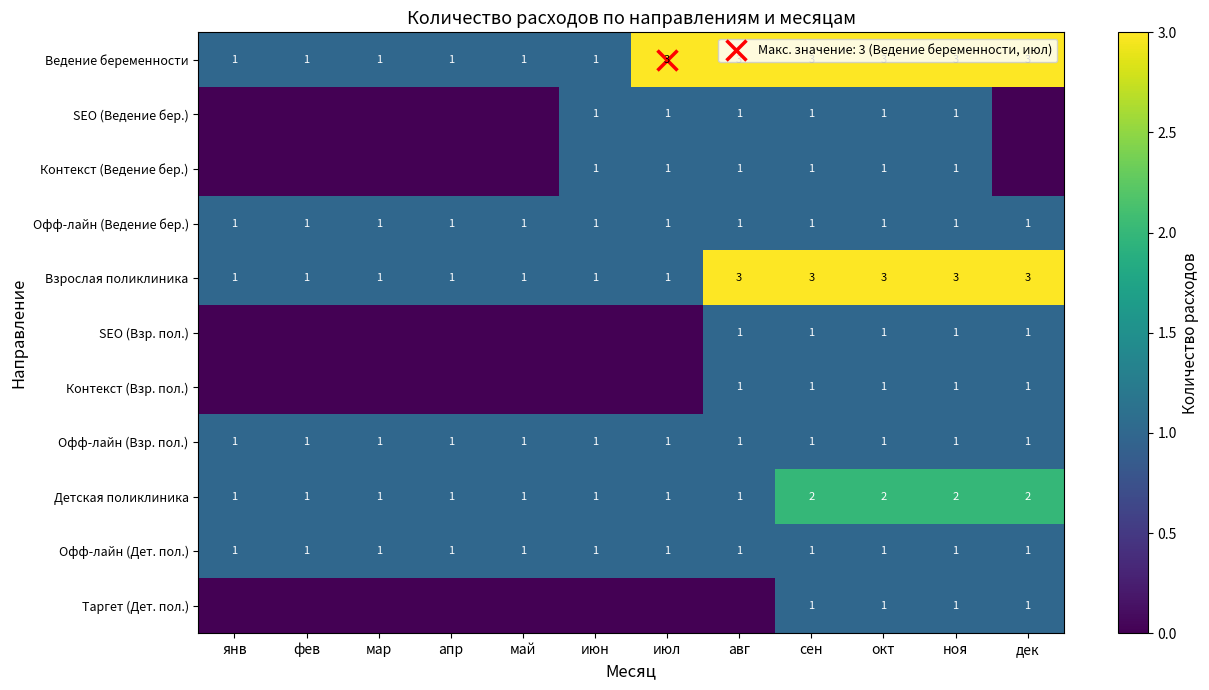

Which category has the lowest value in the Офф-лайн (Взр. пол.) series?

янв